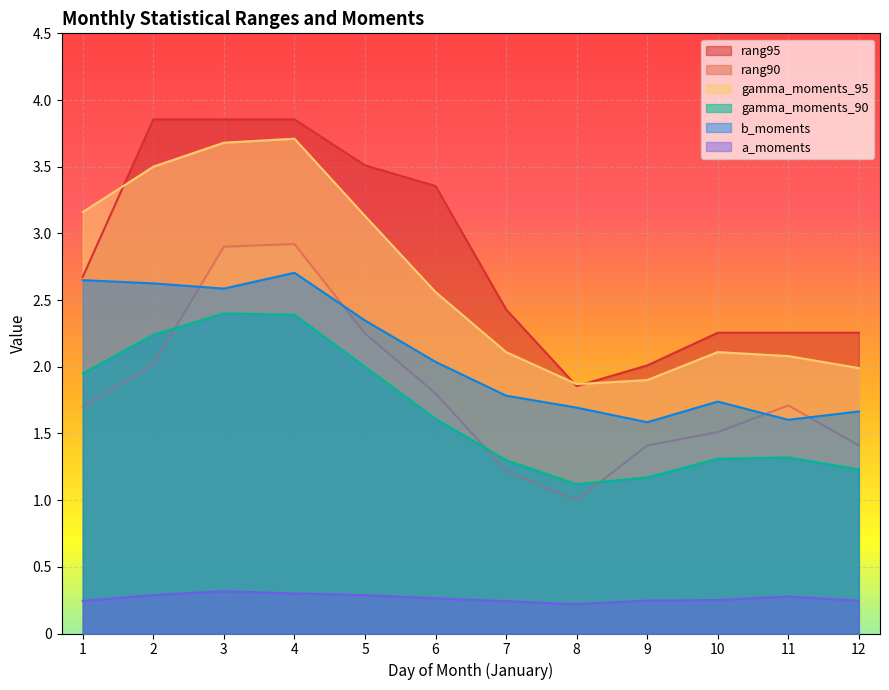

How many lines are shown in the chart?

6